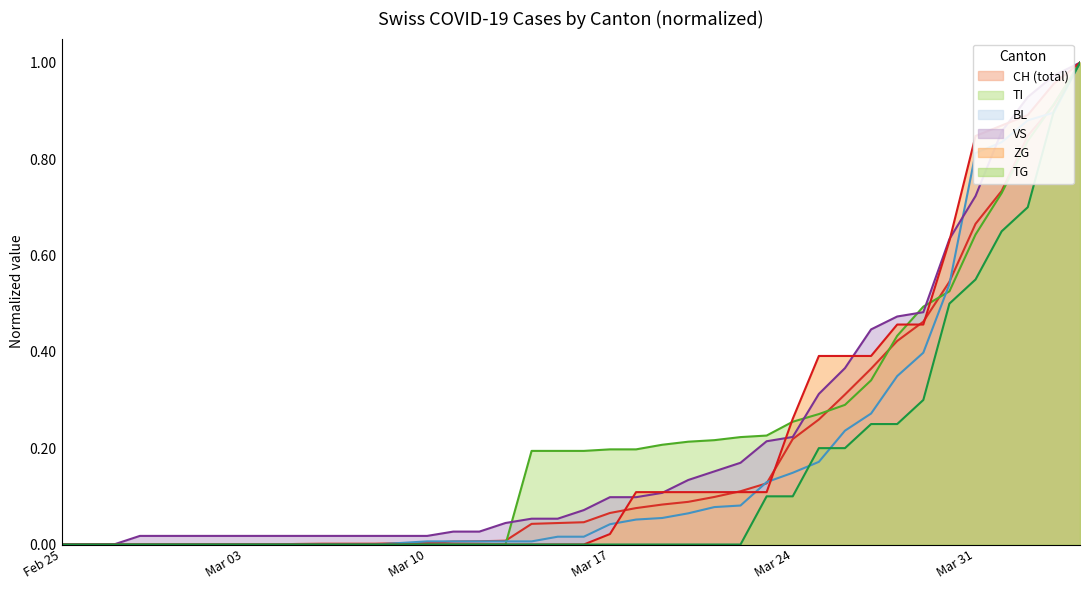

What is the difference between the maximum and minimum values in the VS series?

1.0